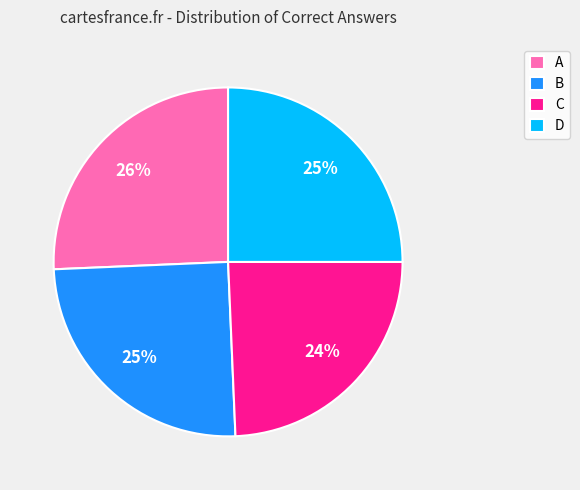

Count the number of slices in the pie.

4